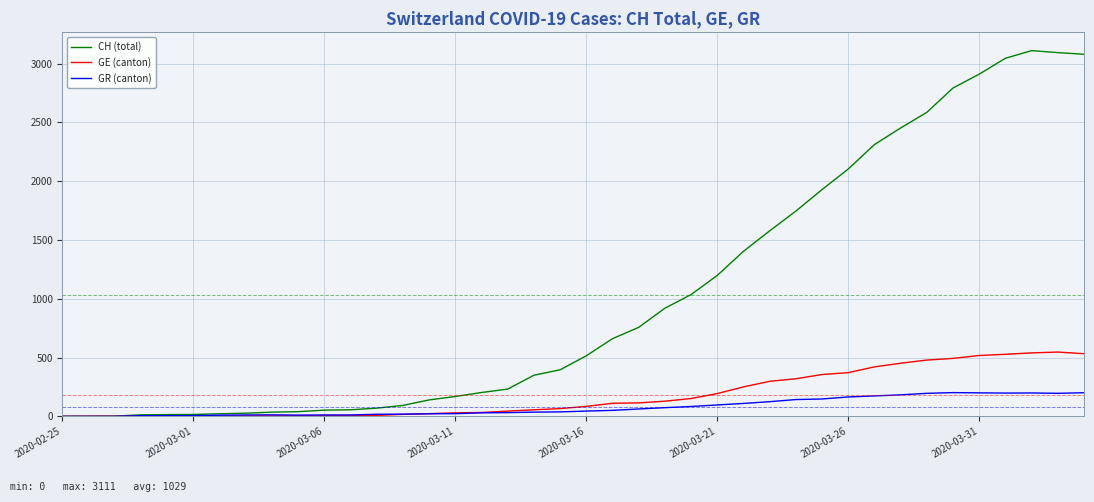

Which series has the largest total across all categories?

CH (total)